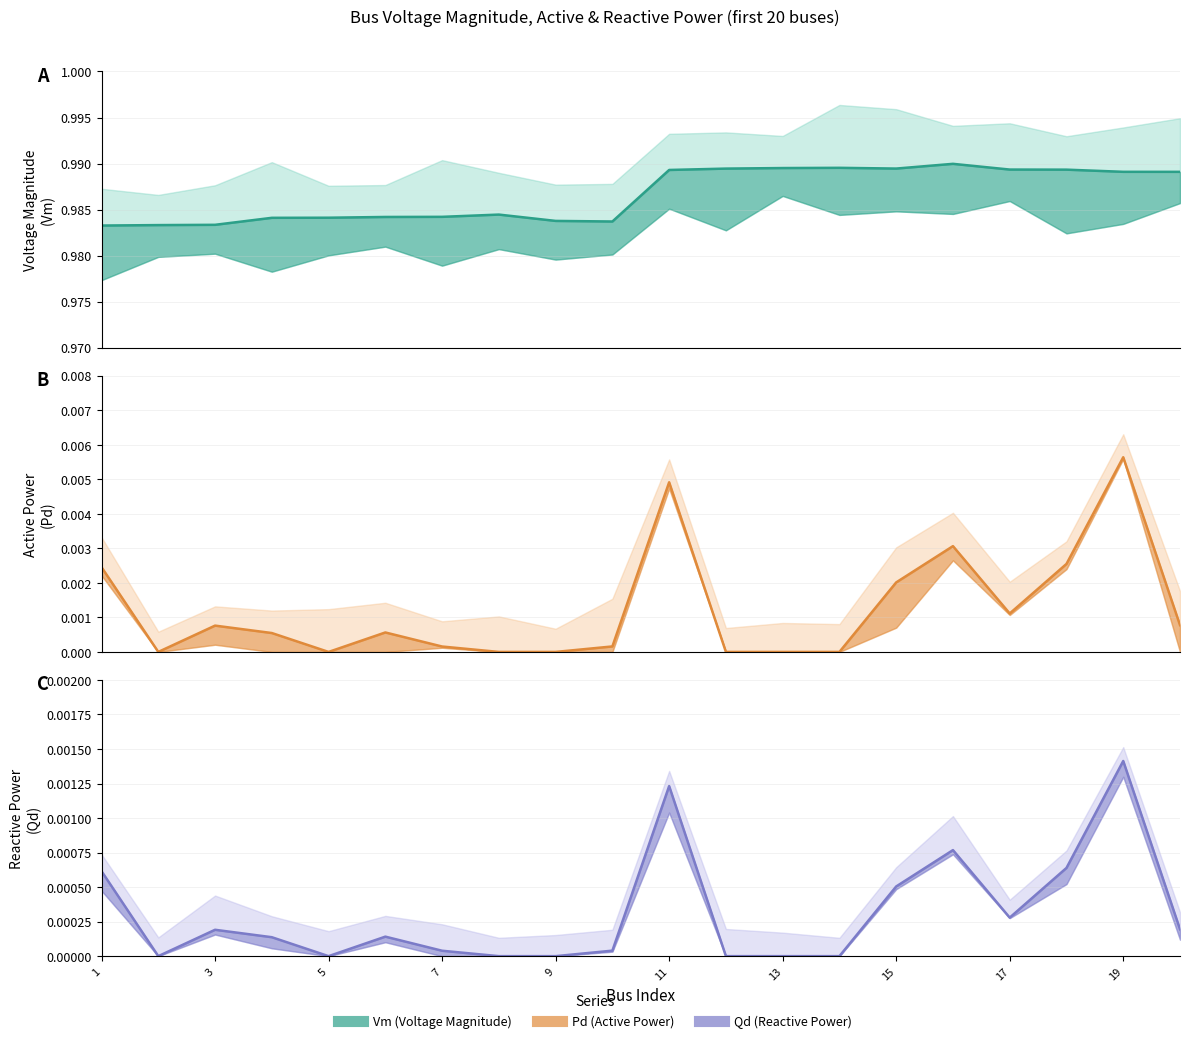

Between 5 and 9, which series saw the biggest shift?

Vm